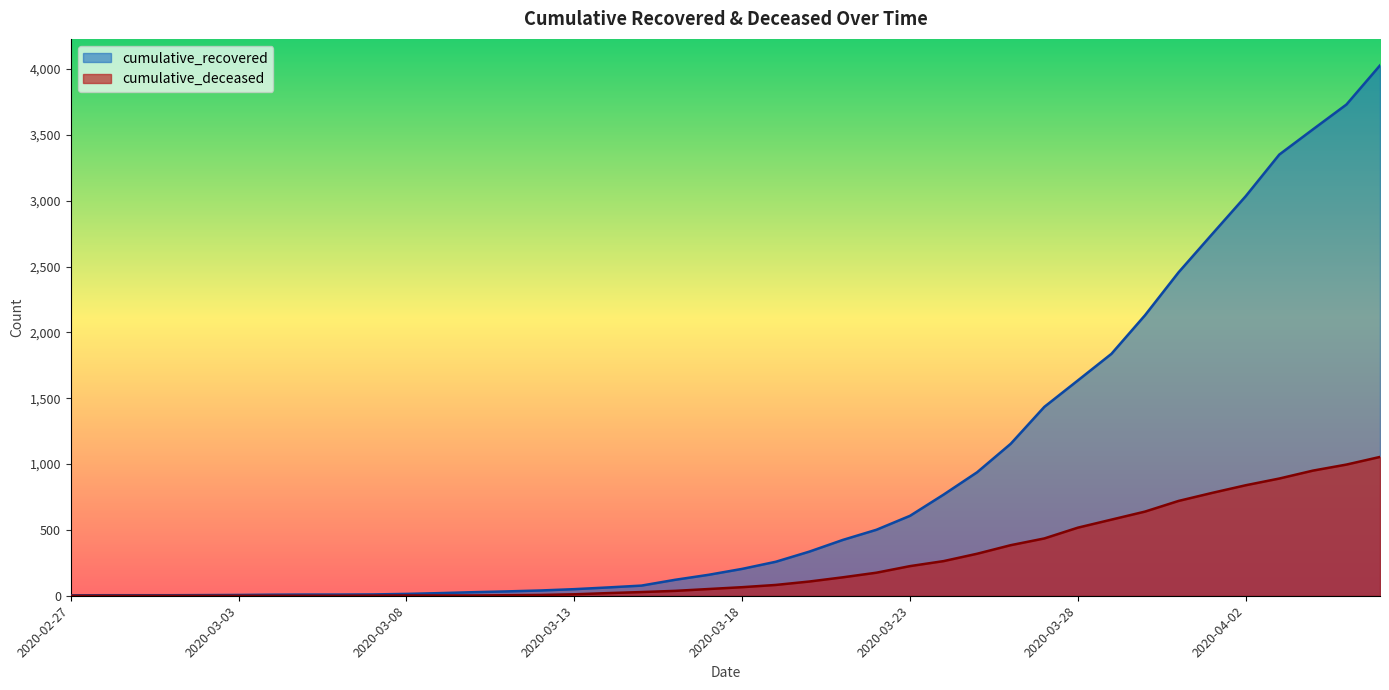

The value of cumulative_recovered at 2020-03-31 is 1387. True or false?

False